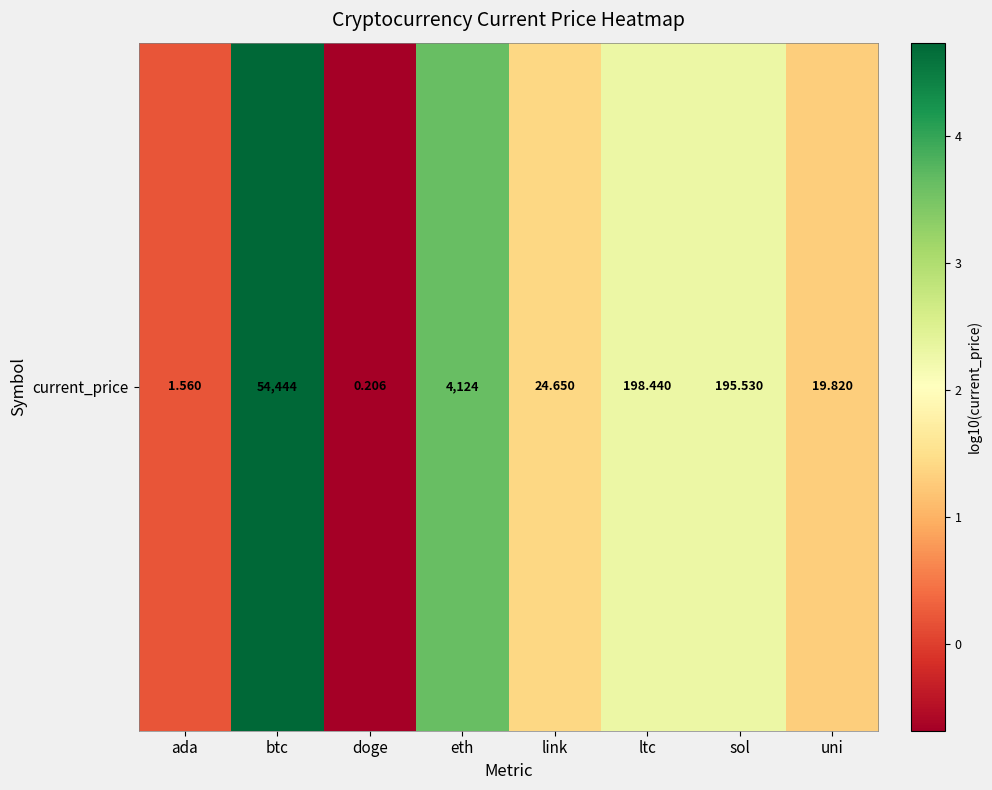

At which category does the chart reach its minimum across all series?

doge